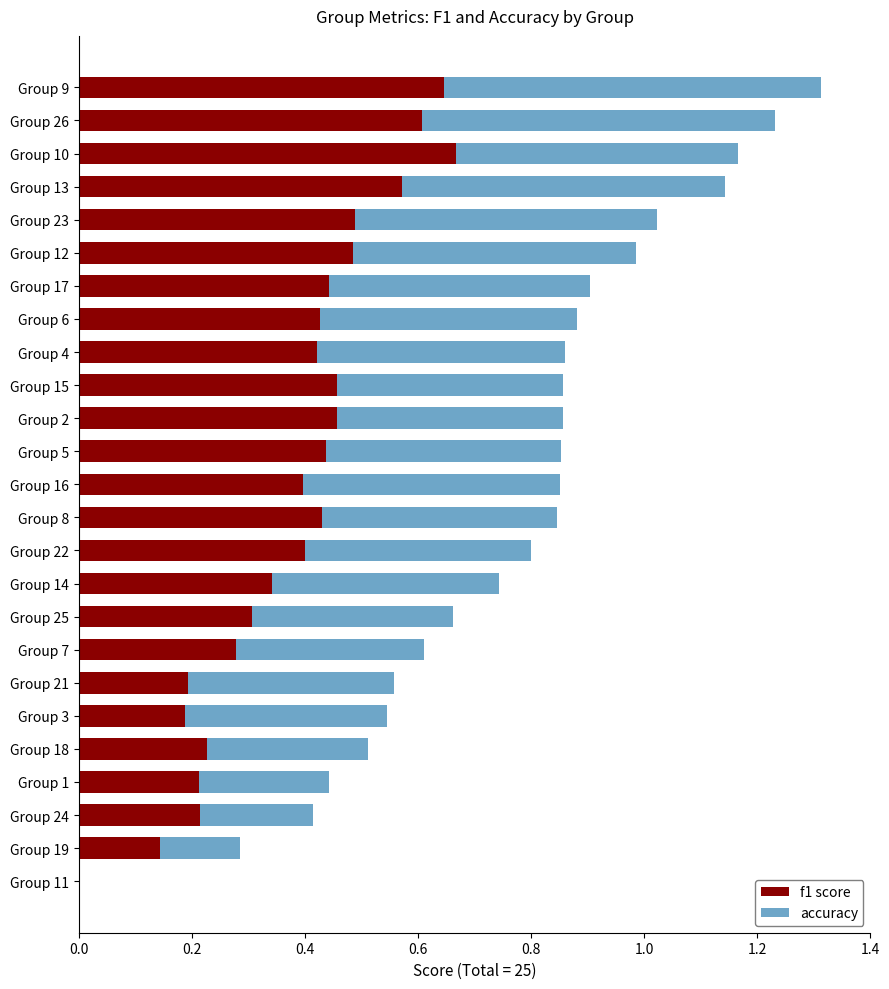

What is the sum of the f1 score values at Group 17 and Group 8?

0.9